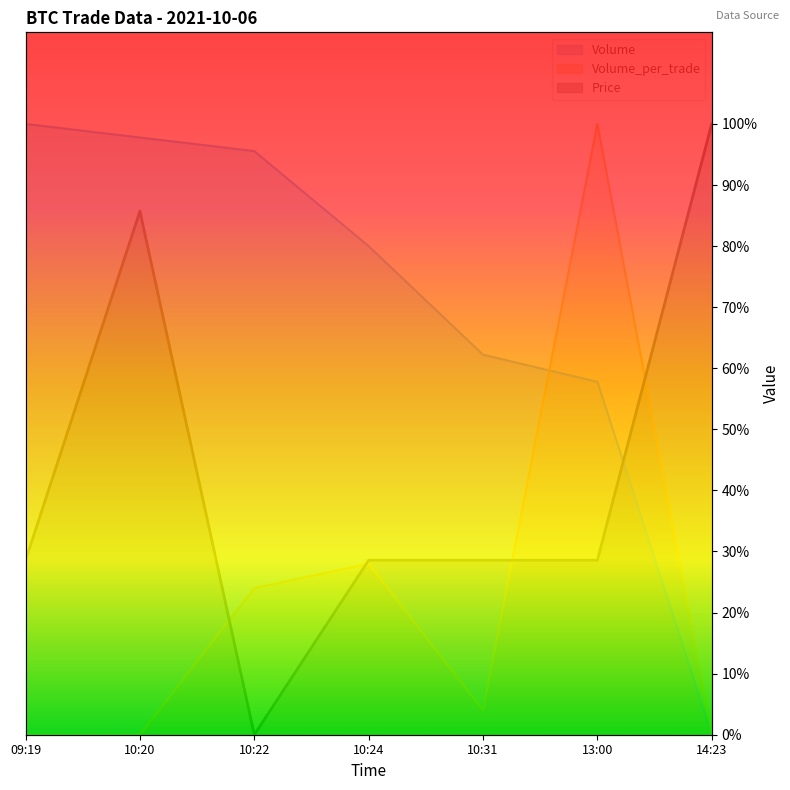

Where does the Price series first go above 28?

09:19